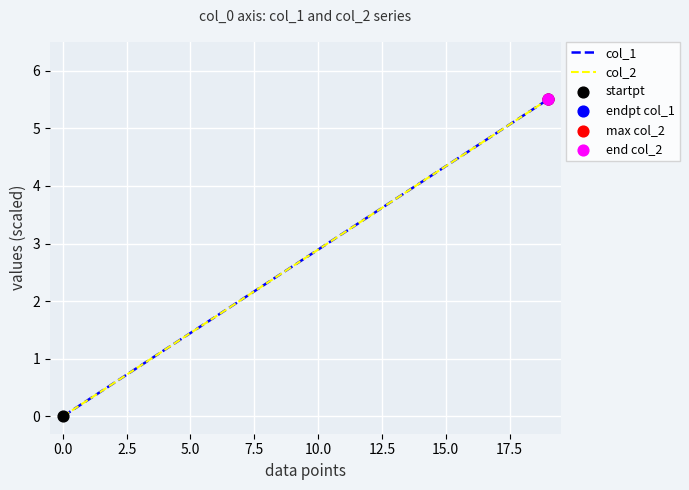

Which series has the largest total across all categories?

col_1